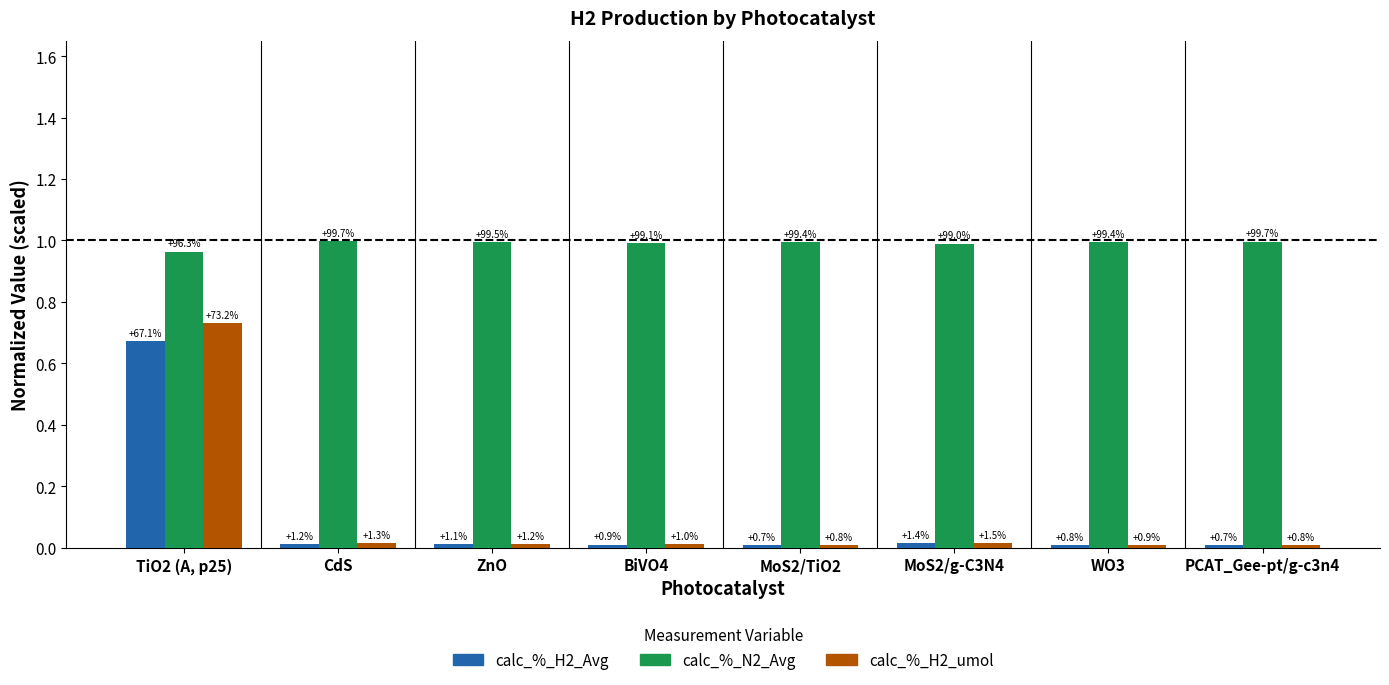

At which label does calc_%_H2_Avg reach its peak?

TiO2 (A, p25)